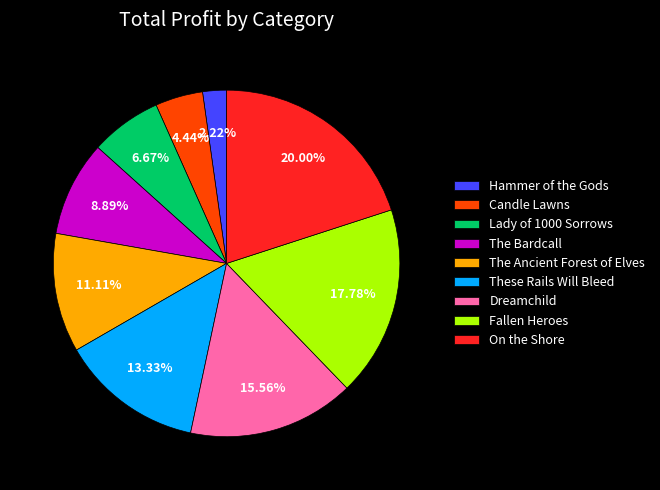

Approximately how many times larger is the value at The Bardcall compared to Lady of 1000 Sorrows?

1.3